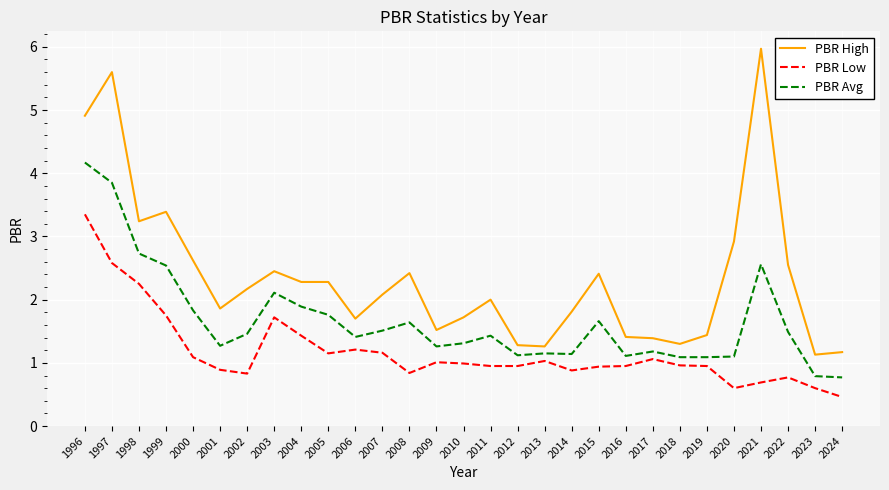

Is it true that PBR Avg equals 0.8 at 2000?

False